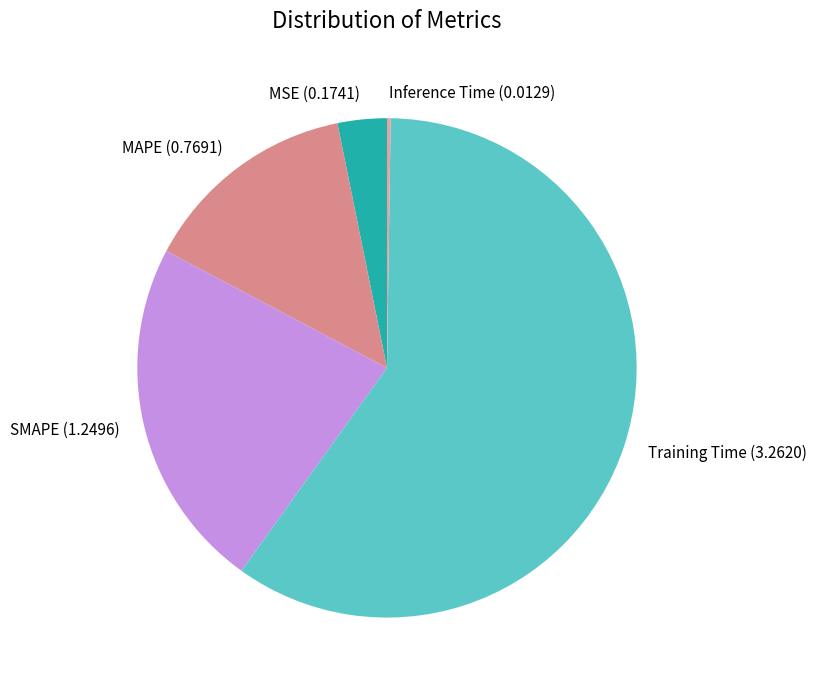

Is it true that MSE (0.1741) is 3% of the pie?

True